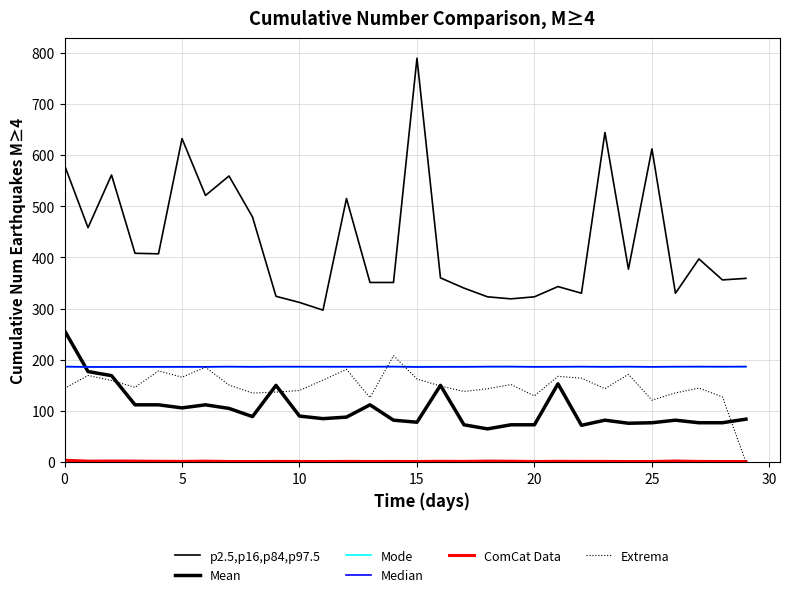

At which label does Extrema first exceed 148?

5